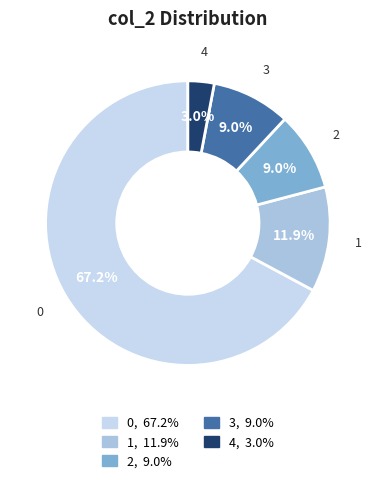

How many segments does this pie chart have?

5